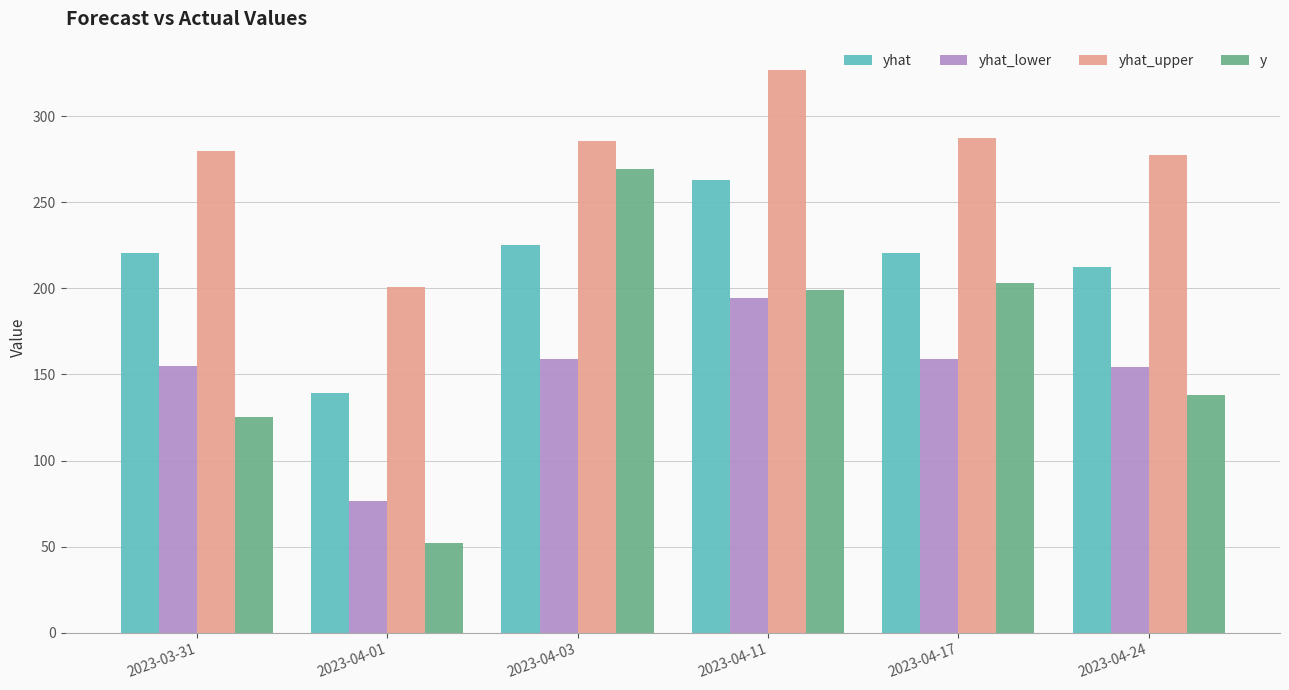

What is the total value across all series at 2023-04-24?

782.2